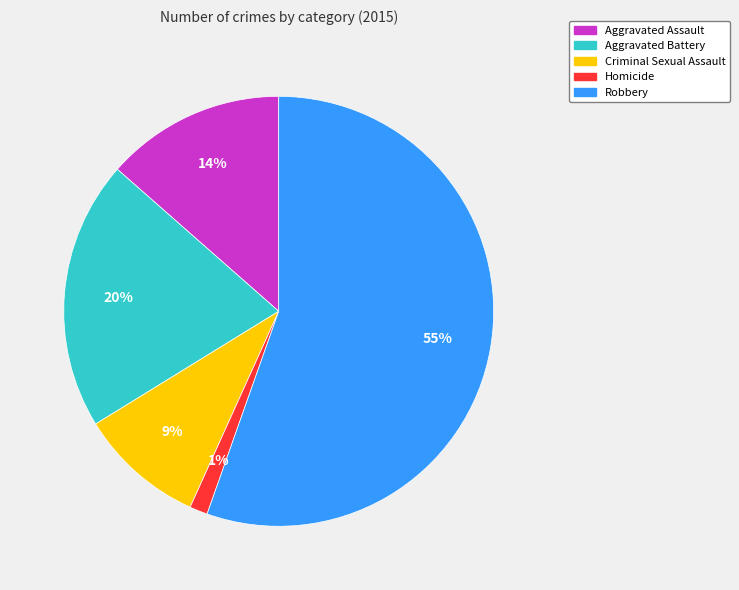

What percentage is the Homicide slice, to the nearest percent?

1%